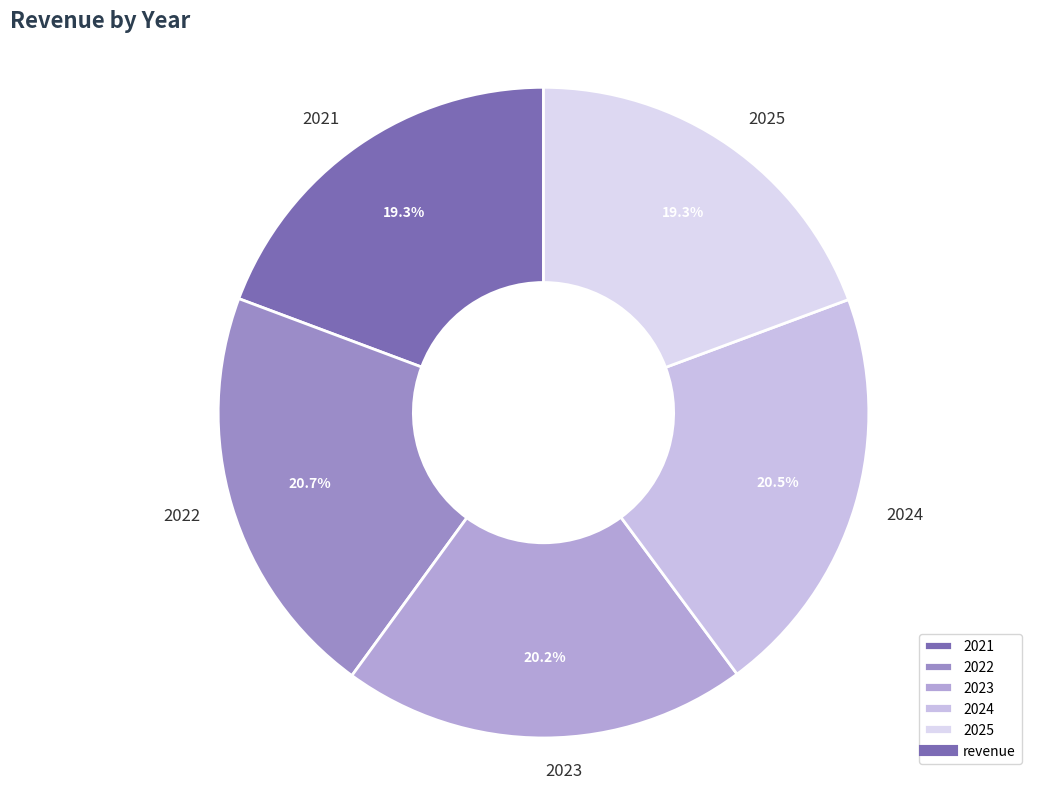

To the nearest percent, what percentage of the pie is 2022?

21%